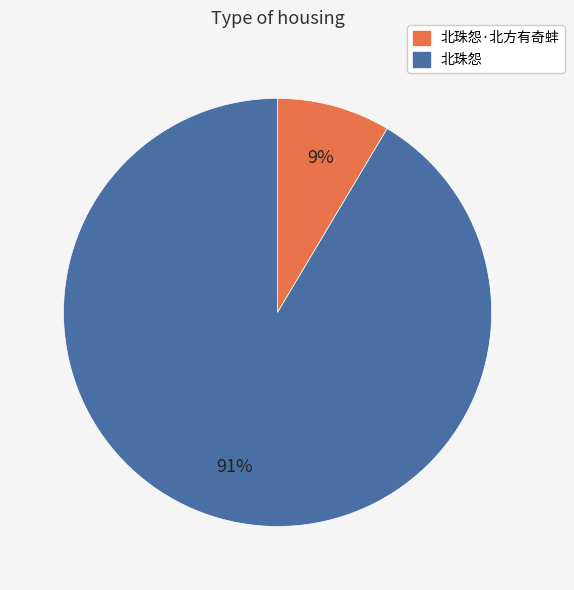

The 北珠怨 slice represents 86% of the pie. True or false?

False